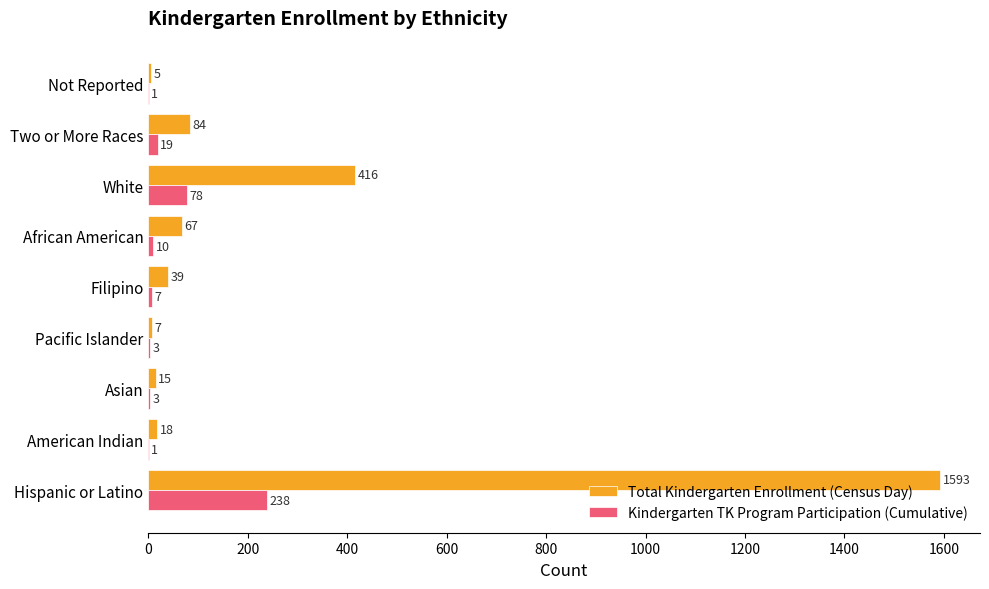

Which series has the largest total across all categories?

Total Kindergarten Enrollment (Census Day)